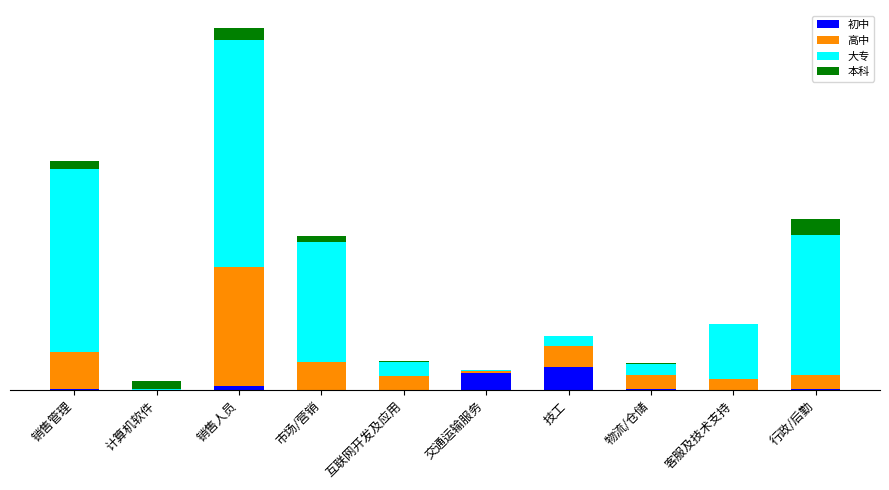

What is the maximum value for 初中?

40